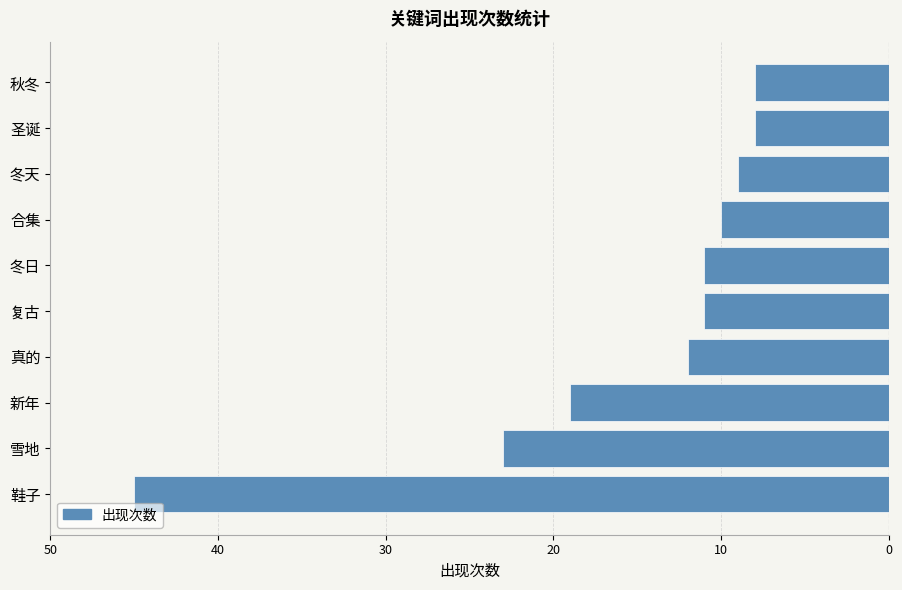

Does the chart contain any negative values?

Yes